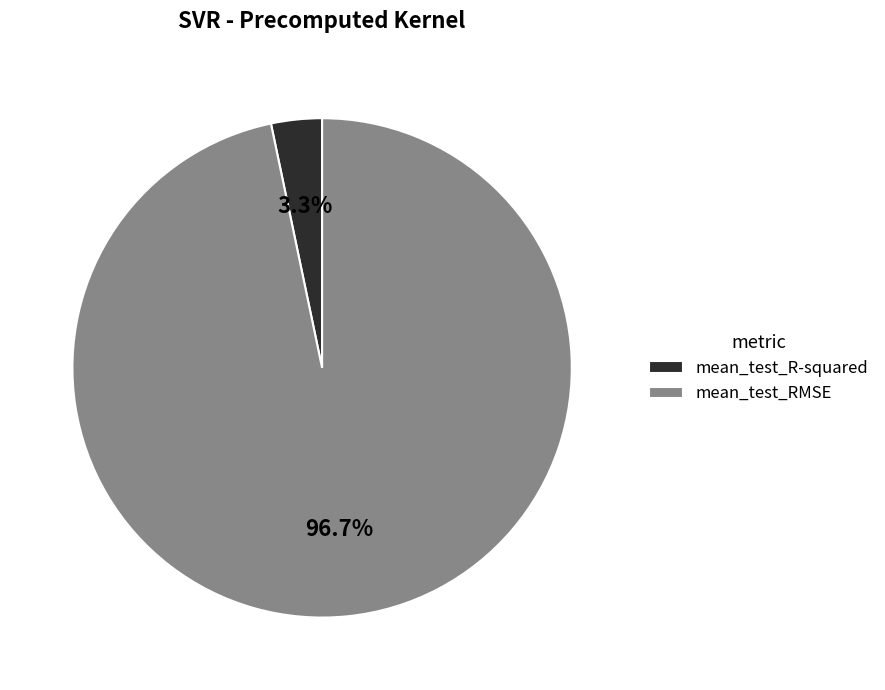

To the nearest percent, what is the average slice percentage?

50%